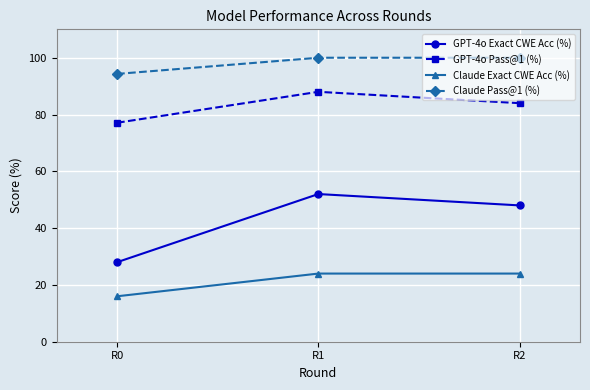

Which series has the widest spread of values?

GPT-4o Exact CWE Acc (%)